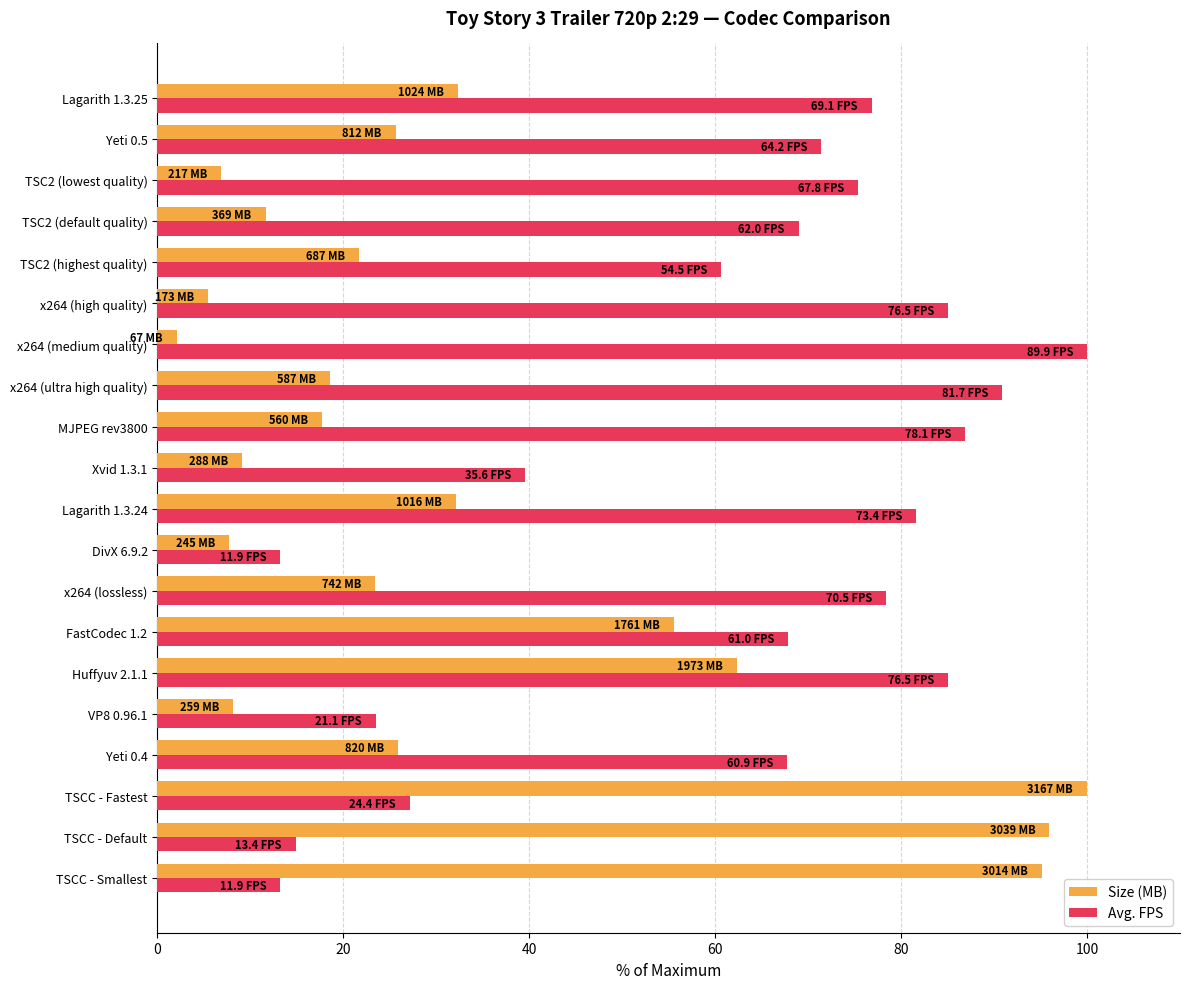

What is the difference between the Avg. FPS values at VP8 0.96.1 and Xvid 1.3.1?

16.1